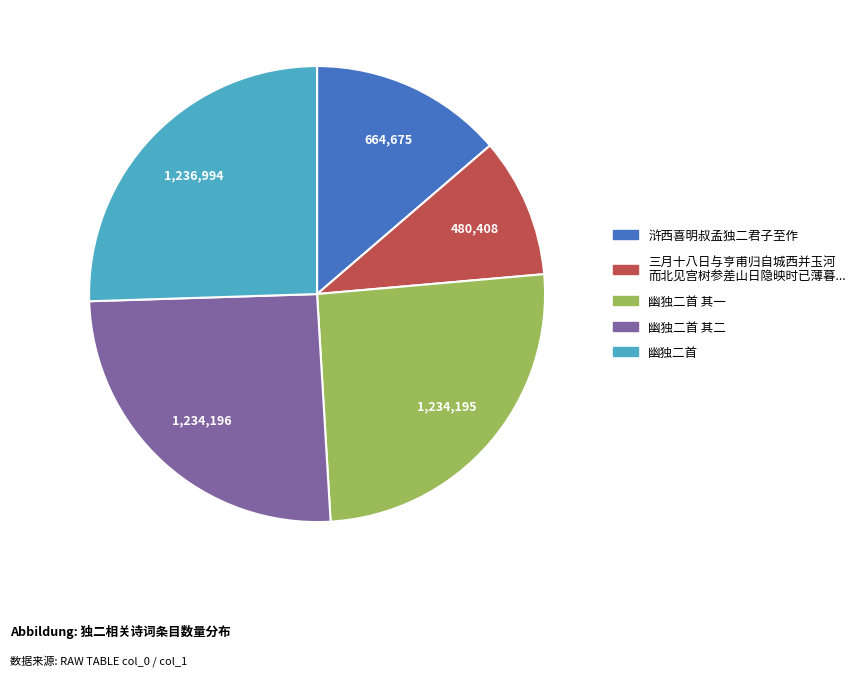

Is there any slice that represents more than half of the pie?

No